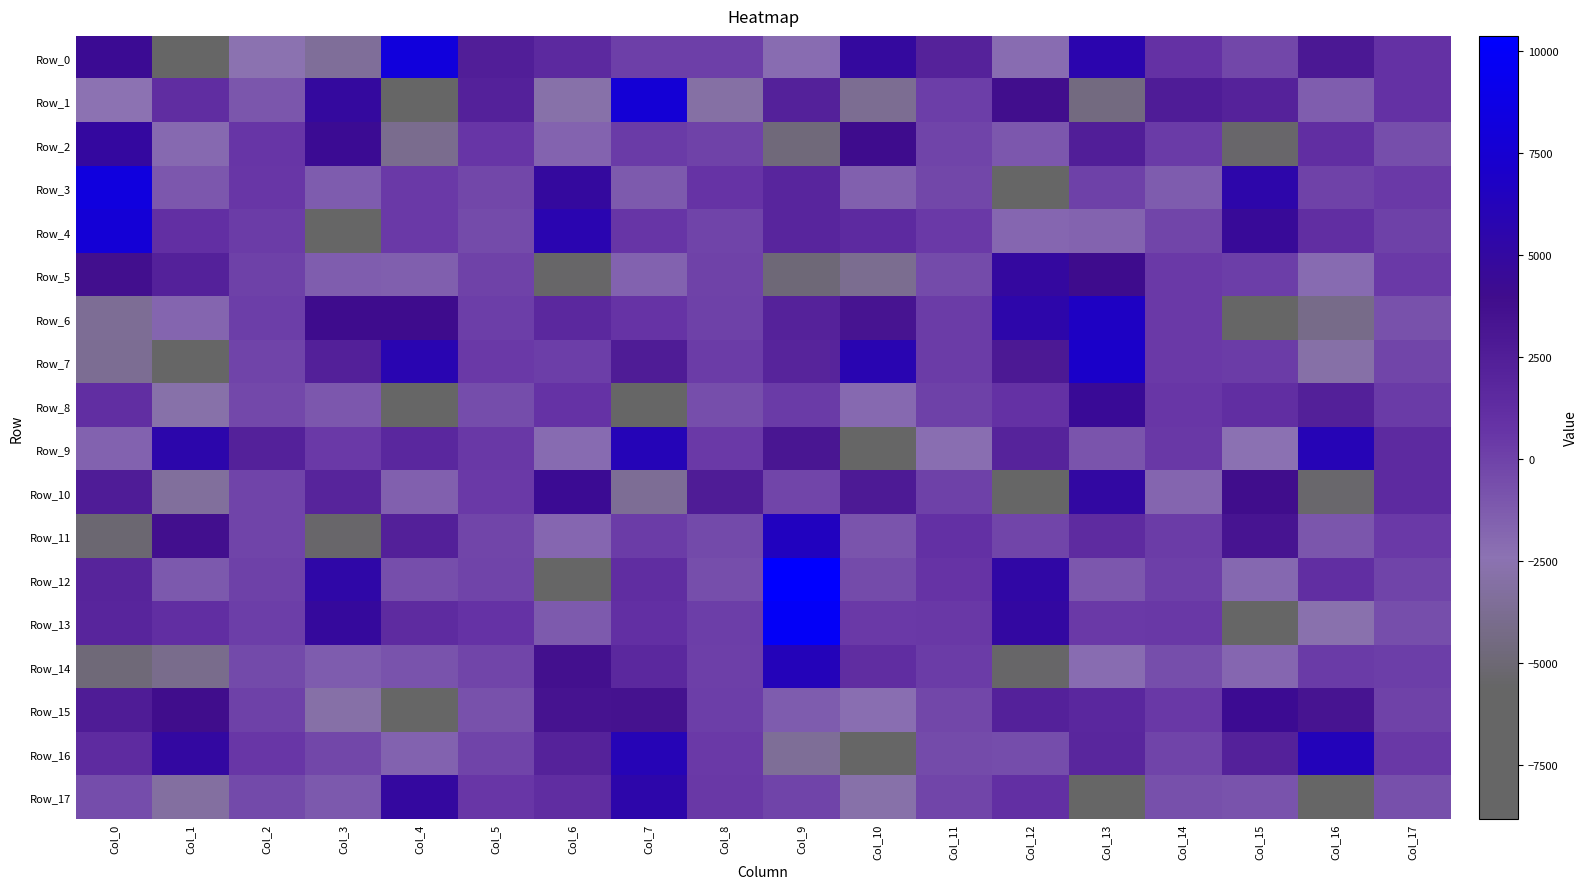

Which has a higher value, Col_10 or Col_7?

Col_10